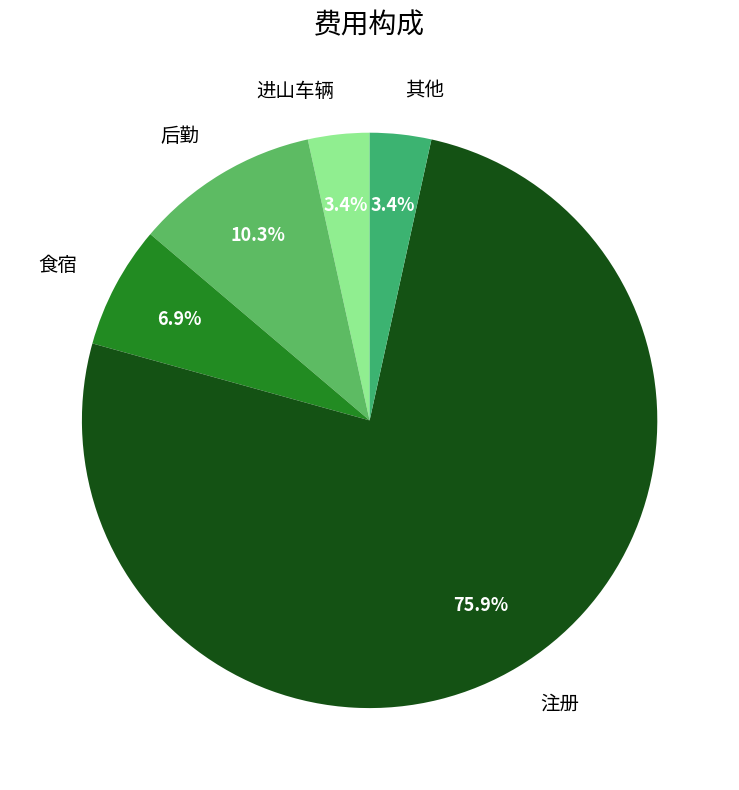

What is the majority slice?

注册